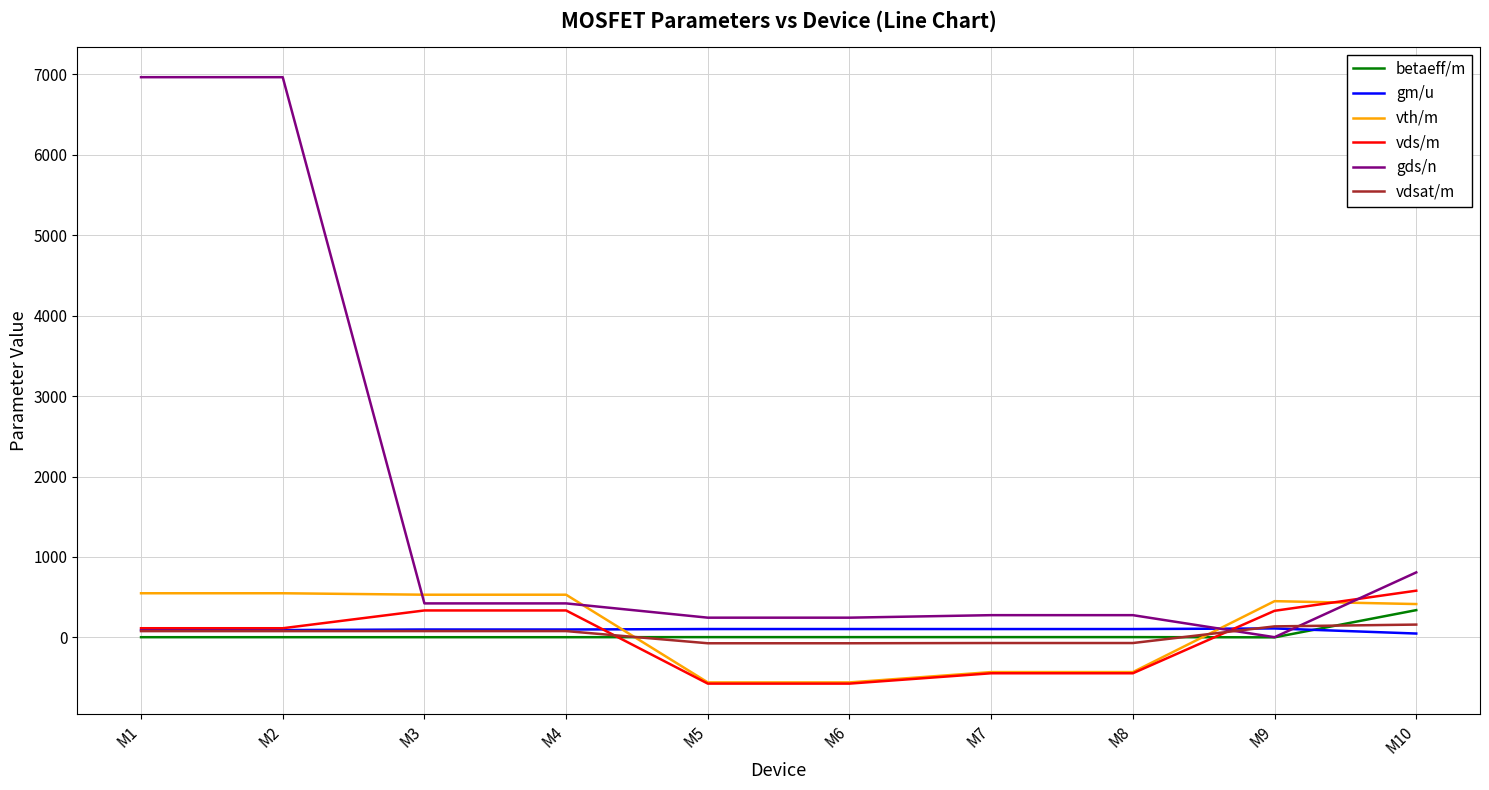

After their last crossing, which series has the higher values: vth/m or gm/u?

vth/m